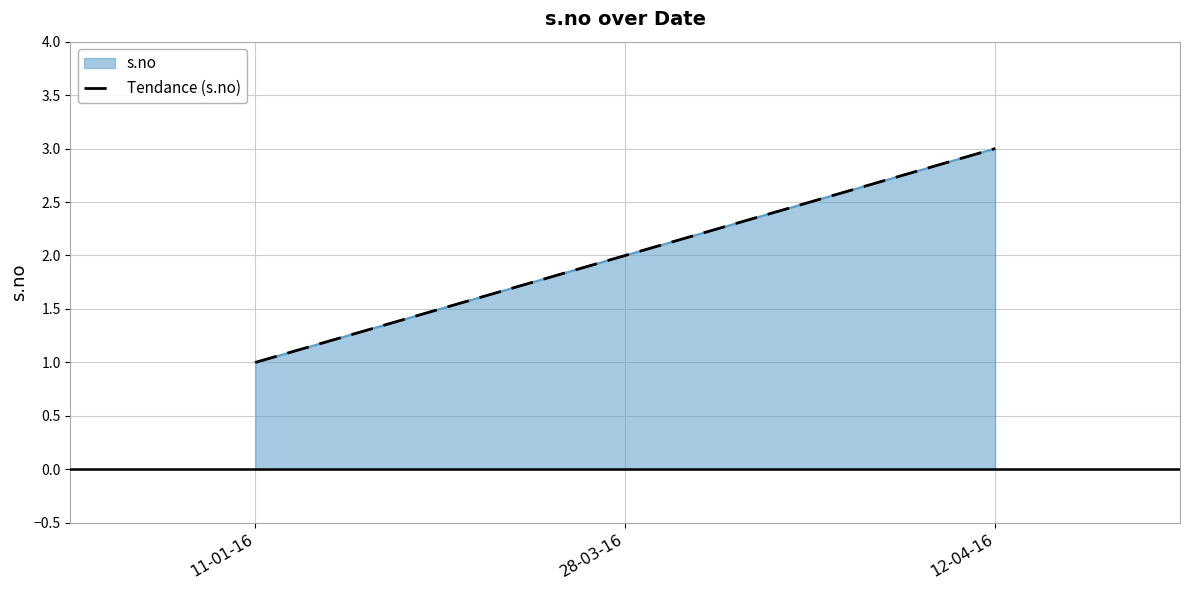

Reading right to left, extract all data points from this chart.

3.0	2.0	1.0